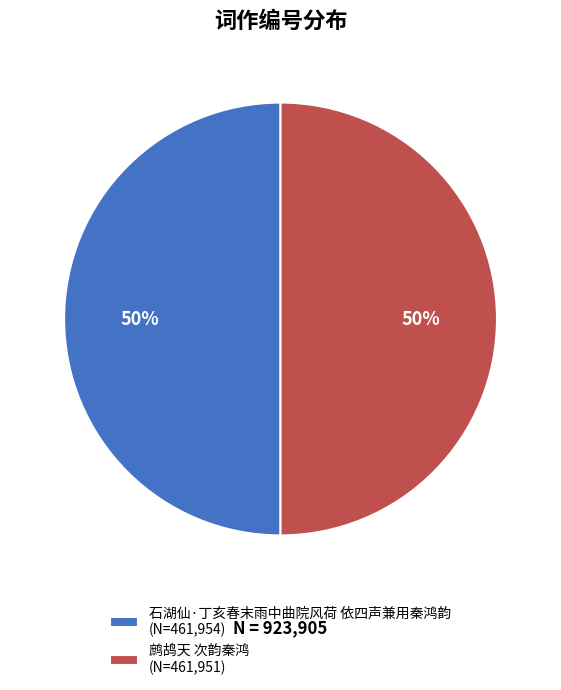

Is the sum of 鹧鸪天 次韵秦鸿 (N=461,951) and 石湖仙·丁亥春末雨中曲院风荷 依四声兼用秦鸿韵 (N=461,954) greater than half?

Yes